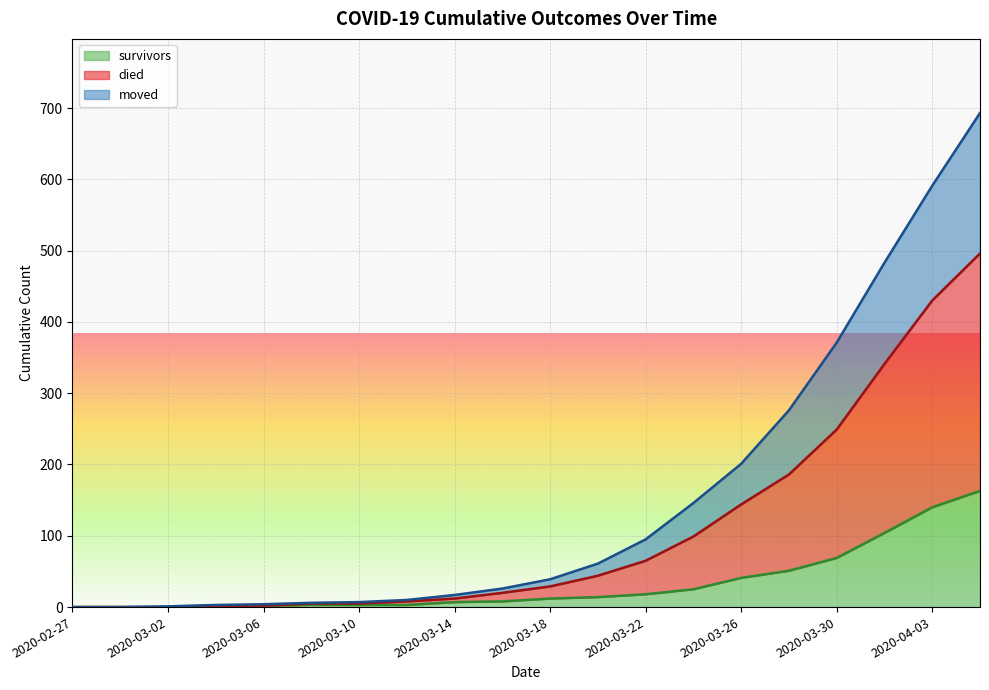

Does the chart display data point markers on the line(s)?

No